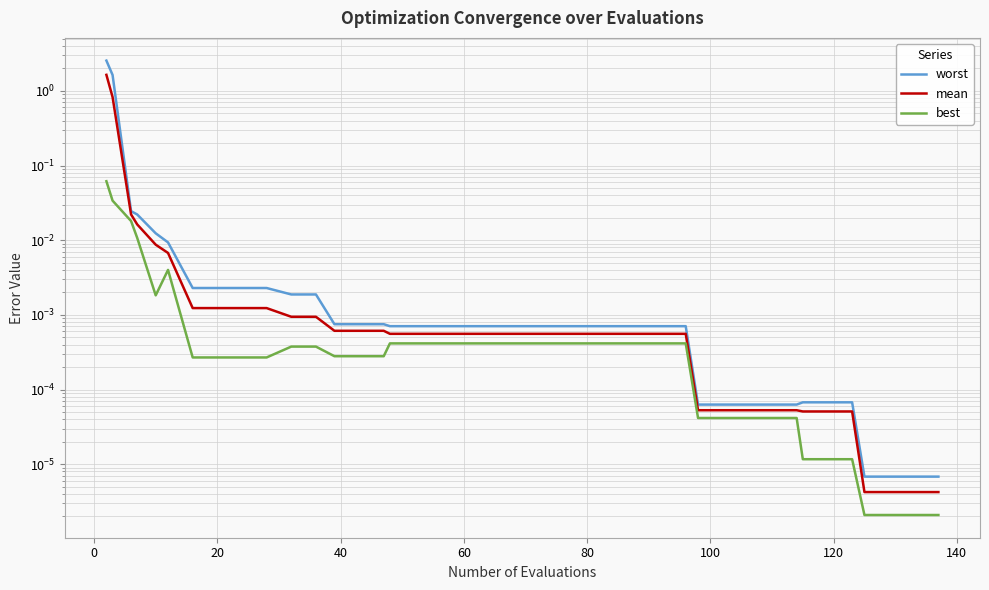

Rank the series by their maximum value, from highest to lowest.

worst, mean, best